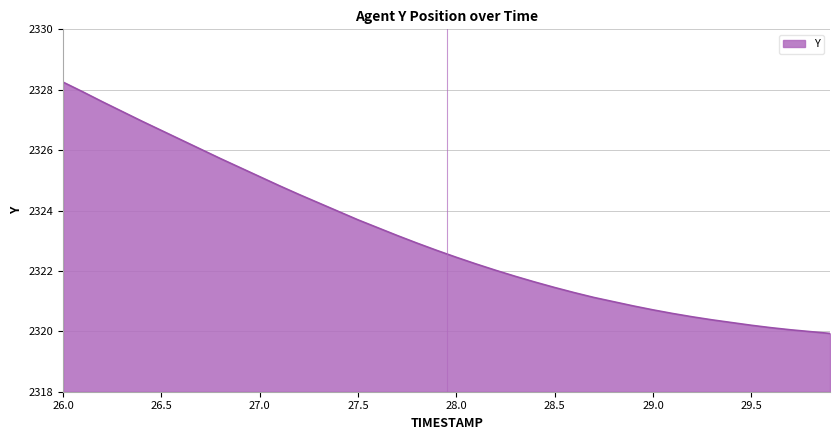

What is the smallest value displayed?

2319.9